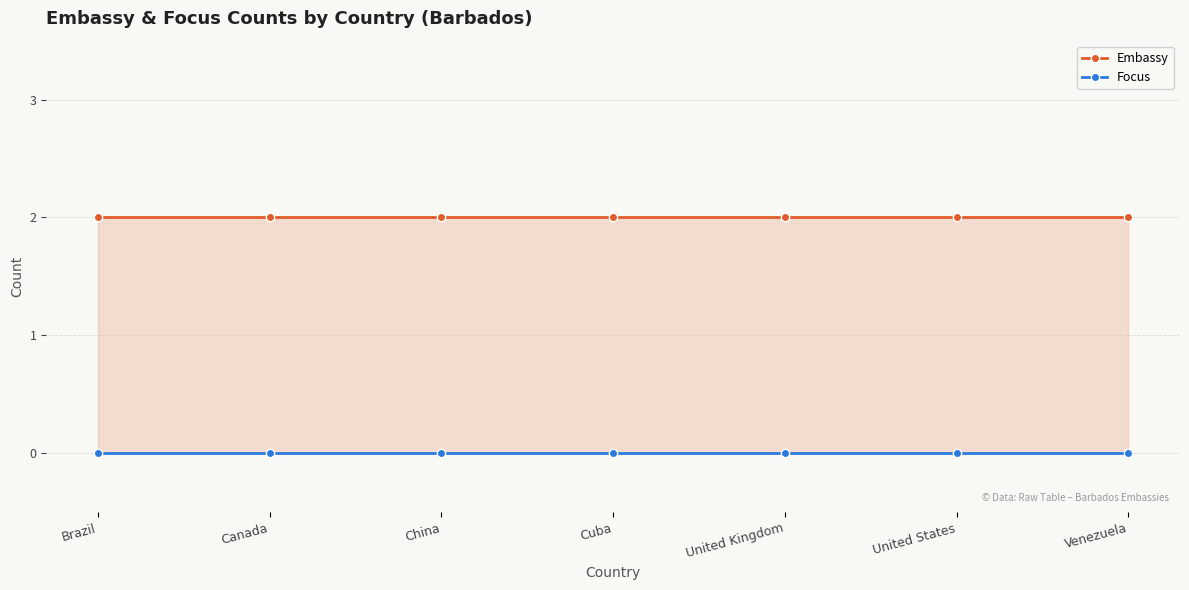

Which category has the lowest value across all series?

Brazil